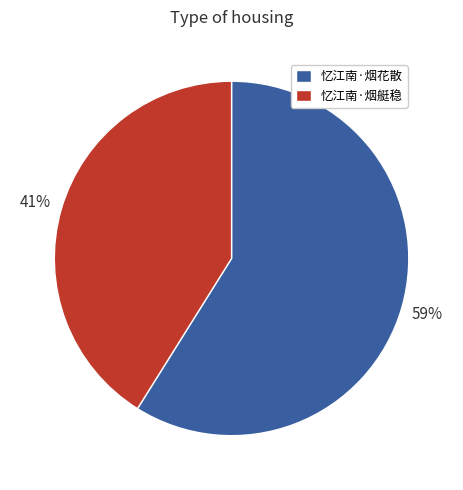

What is the ratio of the value at 忆江南·烟花散 to the value at 忆江南·烟艇稳?

1.4